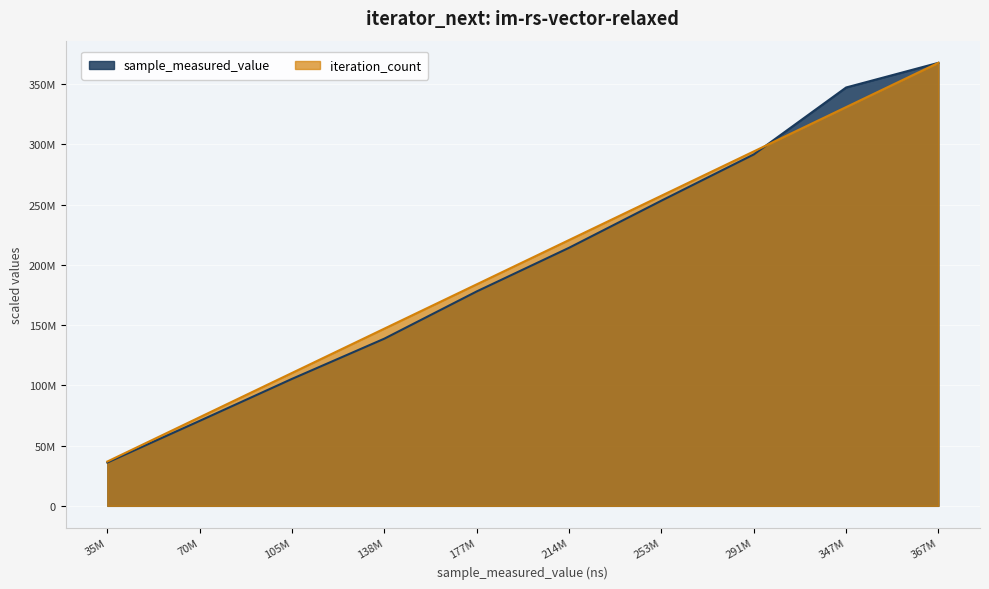

Reading left to right, list all the values displayed in this chart.

sample_measured_value: 35931127.0	70503504.0	105339453.0	138716566.0	177893387.0	214104333.0	253201426.0	291547656.0	347093744.0	367565476.0
iteration_count: 36756547.6	73513095.2	110269642.8	147026190.4	183782738.0	220539285.6	257295833.2	294052380.8	330808928.4	367565476.0